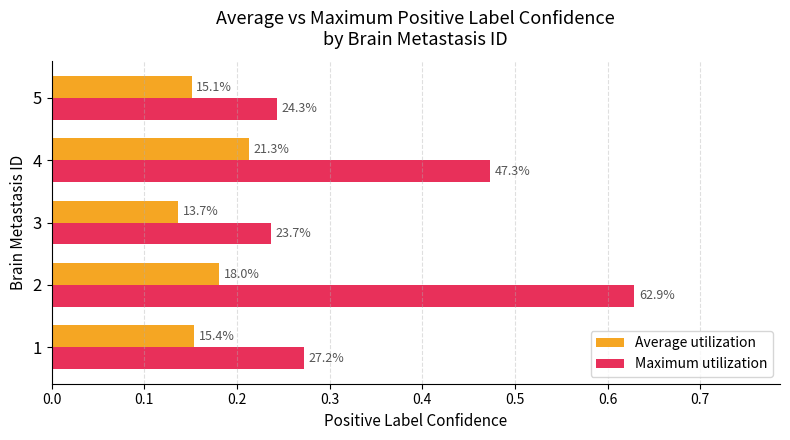

What are all the series names shown in the legend?

Average utilization, Maximum utilization